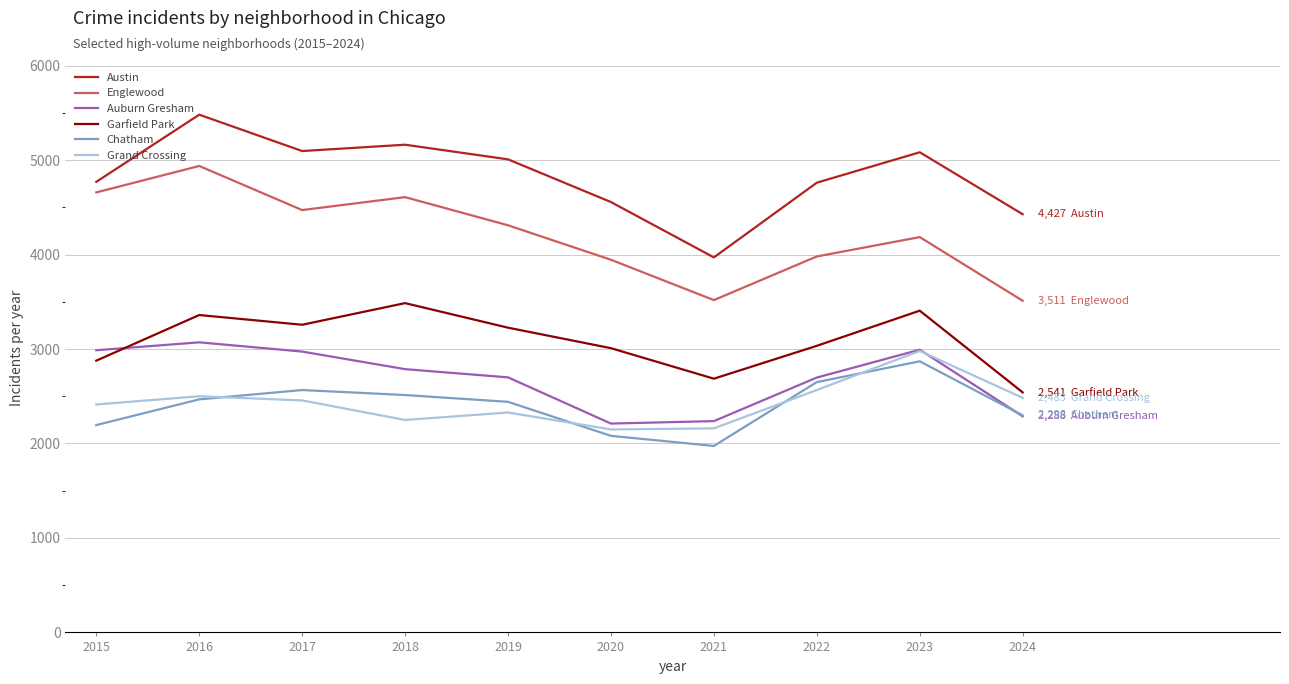

What is the difference between the maximum and second lowest values in the Englewood series?

1420